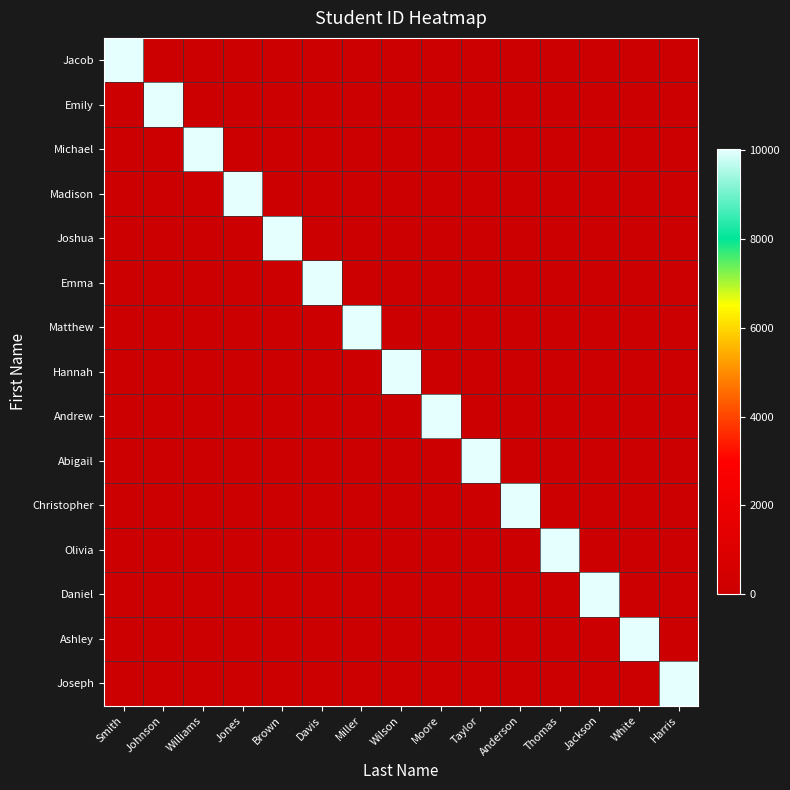

Reading right to left, what are all the values shown in this chart?

Jacob: Harris=0	White=0	Jackson=0	Thomas=0	Anderson=0	Taylor=0	Moore=0	Wilson=0	Miller=0	Davis=0	Brown=0	Jones=0	Williams=0	Johnson=0	Smith=10001
Emily: Harris=0	White=0	Jackson=0	Thomas=0	Anderson=0	Taylor=0	Moore=0	Wilson=0	Miller=0	Davis=0	Brown=0	Jones=0	Williams=0	Johnson=10002	Smith=0
Michael: Harris=0	White=0	Jackson=0	Thomas=0	Anderson=0	Taylor=0	Moore=0	Wilson=0	Miller=0	Davis=0	Brown=0	Jones=0	Williams=10003	Johnson=0	Smith=0
Madison: Harris=0	White=0	Jackson=0	Thomas=0	Anderson=0	Taylor=0	Moore=0	Wilson=0	Miller=0	Davis=0	Brown=0	Jones=10004	Williams=0	Johnson=0	Smith=0
Joshua: Harris=0	White=0	Jackson=0	Thomas=0	Anderson=0	Taylor=0	Moore=0	Wilson=0	Miller=0	Davis=0	Brown=10005	Jones=0	Williams=0	Johnson=0	Smith=0
Emma: Harris=0	White=0	Jackson=0	Thomas=0	Anderson=0	Taylor=0	Moore=0	Wilson=0	Miller=0	Davis=10006	Brown=0	Jones=0	Williams=0	Johnson=0	Smith=0
Matthew: Harris=0	White=0	Jackson=0	Thomas=0	Anderson=0	Taylor=0	Moore=0	Wilson=0	Miller=10007	Davis=0	Brown=0	Jones=0	Williams=0	Johnson=0	Smith=0
Hannah: Harris=0	White=0	Jackson=0	Thomas=0	Anderson=0	Taylor=0	Moore=0	Wilson=10008	Miller=0	Davis=0	Brown=0	Jones=0	Williams=0	Johnson=0	Smith=0
Andrew: Harris=0	White=0	Jackson=0	Thomas=0	Anderson=0	Taylor=0	Moore=10009	Wilson=0	Miller=0	Davis=0	Brown=0	Jones=0	Williams=0	Johnson=0	Smith=0
Abigail: Harris=0	White=0	Jackson=0	Thomas=0	Anderson=0	Taylor=10010	Moore=0	Wilson=0	Miller=0	Davis=0	Brown=0	Jones=0	Williams=0	Johnson=0	Smith=0
Christopher: Harris=0	White=0	Jackson=0	Thomas=0	Anderson=10011	Taylor=0	Moore=0	Wilson=0	Miller=0	Davis=0	Brown=0	Jones=0	Williams=0	Johnson=0	Smith=0
Olivia: Harris=0	White=0	Jackson=0	Thomas=10012	Anderson=0	Taylor=0	Moore=0	Wilson=0	Miller=0	Davis=0	Brown=0	Jones=0	Williams=0	Johnson=0	Smith=0
Daniel: Harris=0	White=0	Jackson=10013	Thomas=0	Anderson=0	Taylor=0	Moore=0	Wilson=0	Miller=0	Davis=0	Brown=0	Jones=0	Williams=0	Johnson=0	Smith=0
Ashley: Harris=0	White=10014	Jackson=0	Thomas=0	Anderson=0	Taylor=0	Moore=0	Wilson=0	Miller=0	Davis=0	Brown=0	Jones=0	Williams=0	Johnson=0	Smith=0
Joseph: Harris=10015	White=0	Jackson=0	Thomas=0	Anderson=0	Taylor=0	Moore=0	Wilson=0	Miller=0	Davis=0	Brown=0	Jones=0	Williams=0	Johnson=0	Smith=0